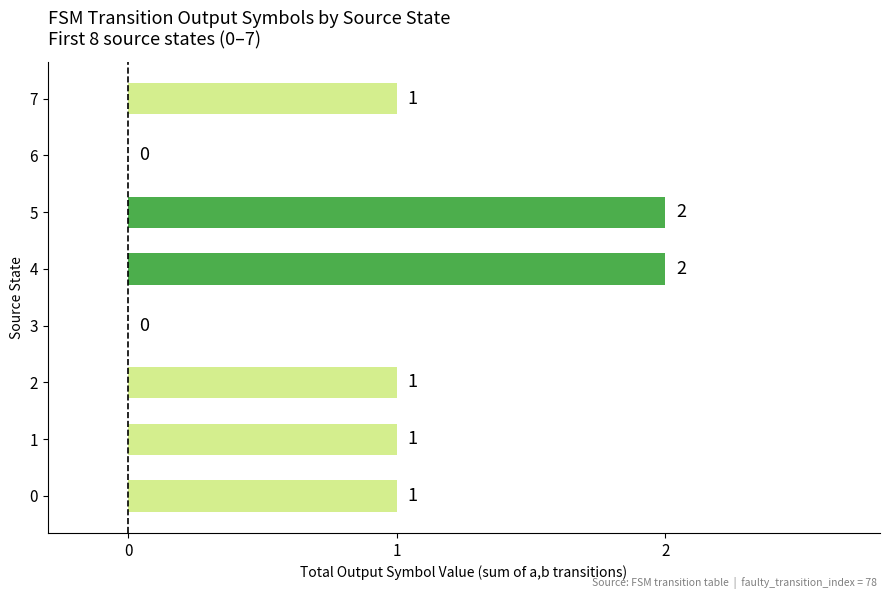

What is the sum of the values at 5 and 1?

3